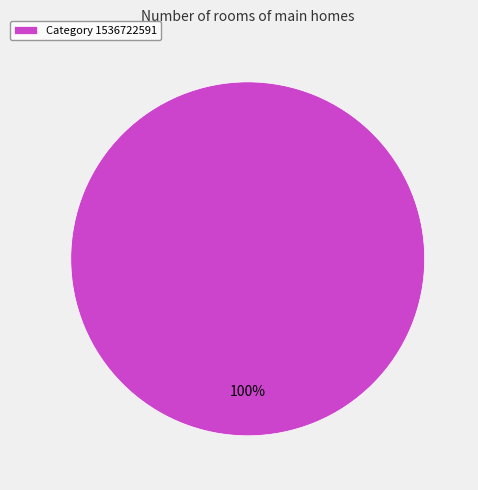

Does any single category account for the majority?

Yes